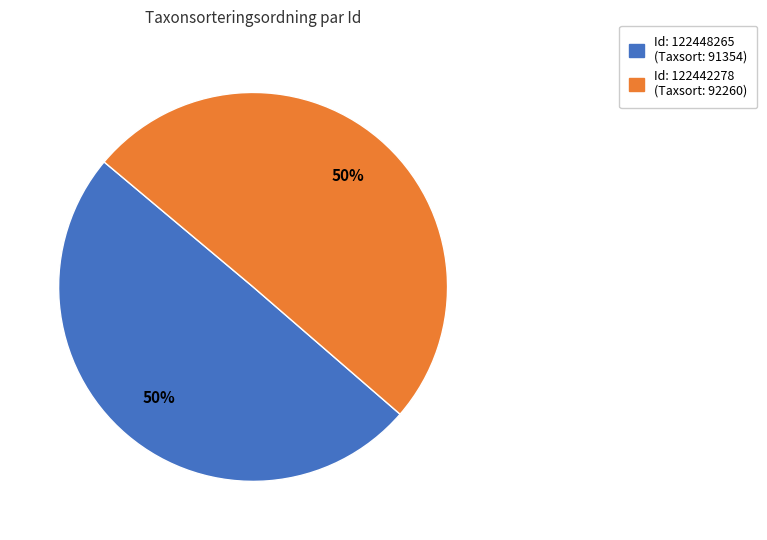

To the nearest percent, what is the average slice percentage?

50%